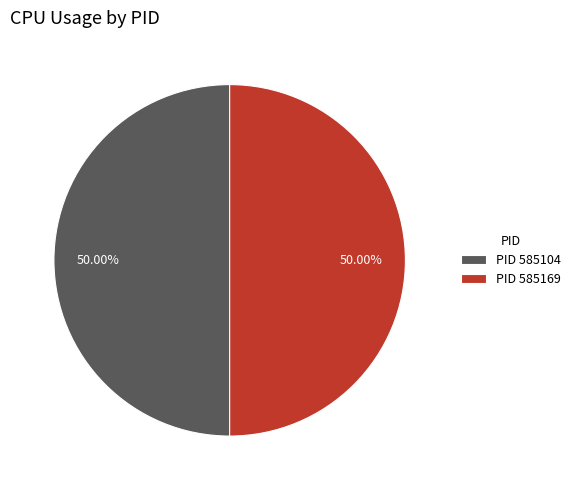

Is the sum of PID 585104 and PID 585169 greater than half?

Yes